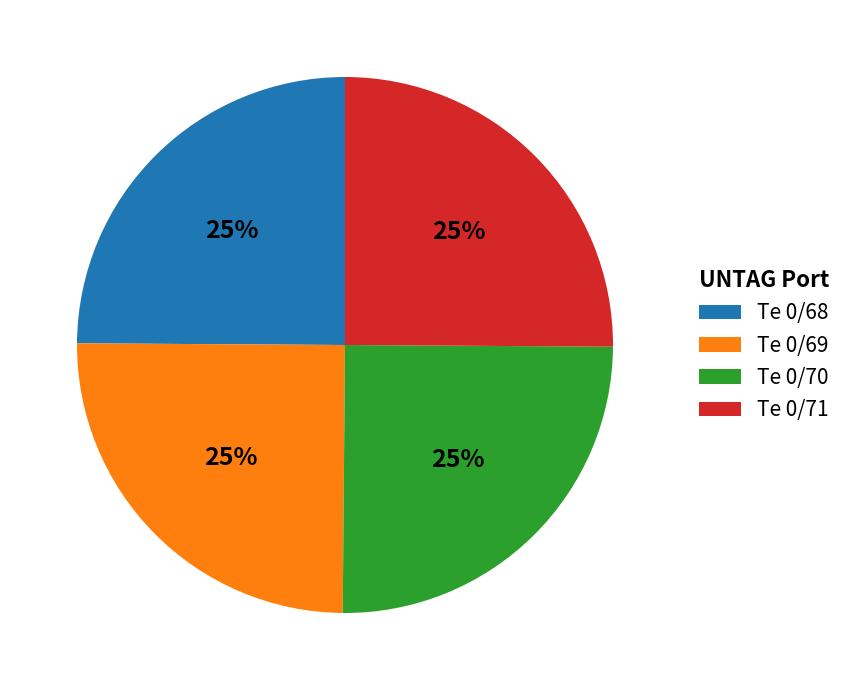

To the nearest percent, what is the average slice percentage?

25%